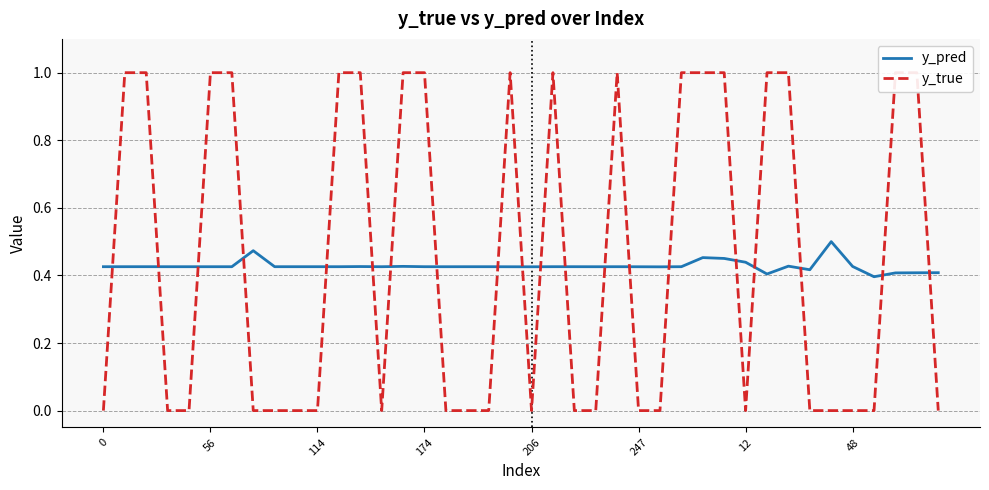

How many lines are shown in the chart?

2